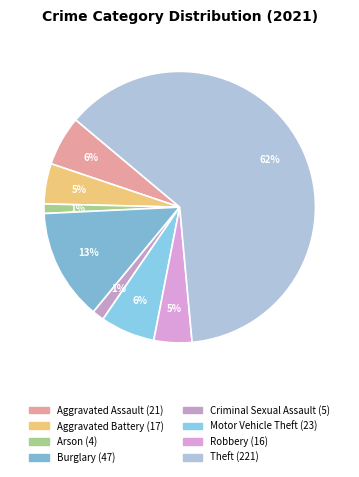

How many segments does this pie chart have?

8